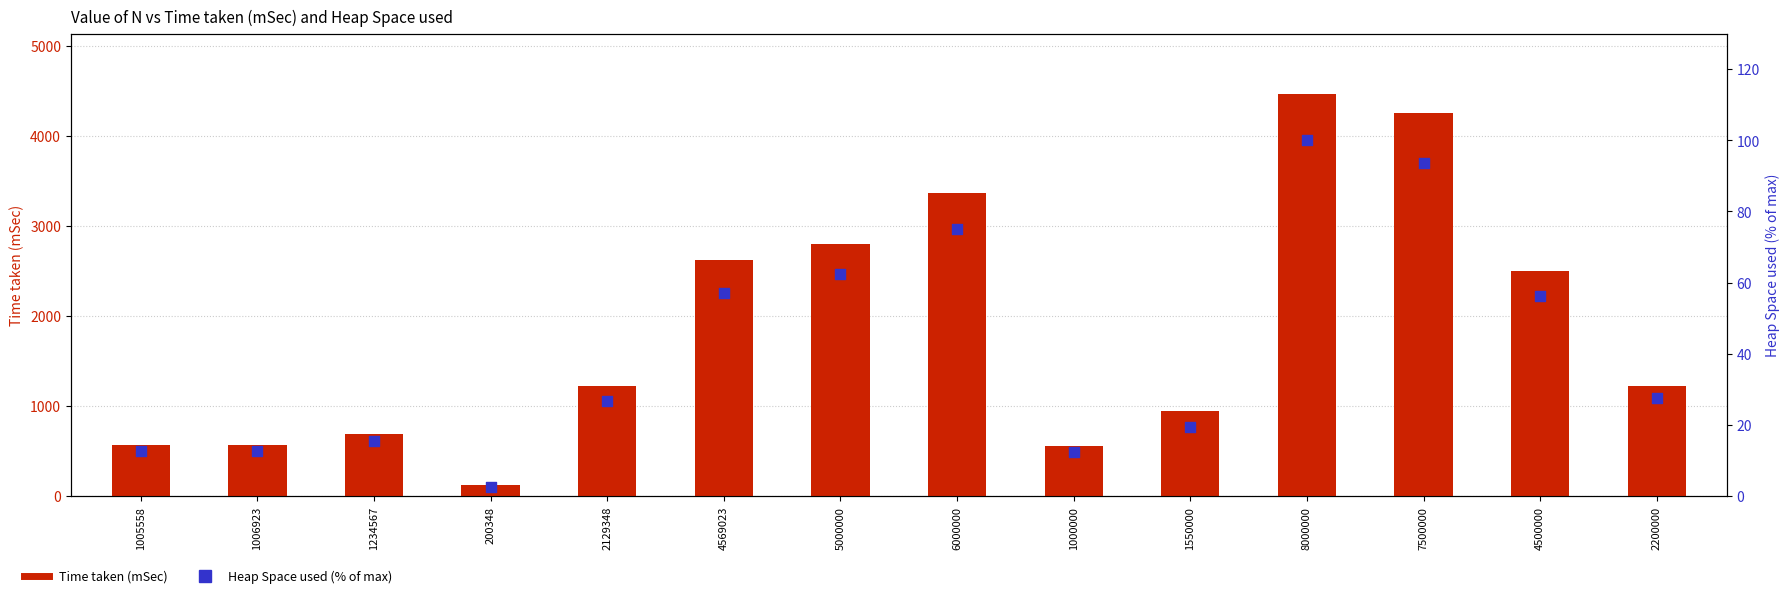

What is the total value across all series at 200348?

124.5